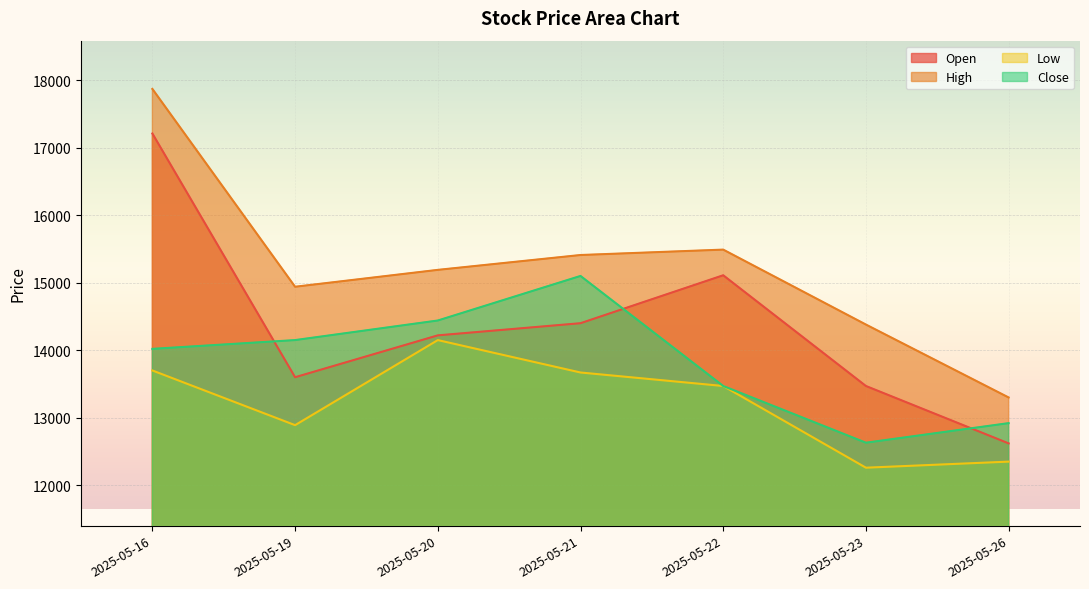

How many lines are shown in the chart?

4